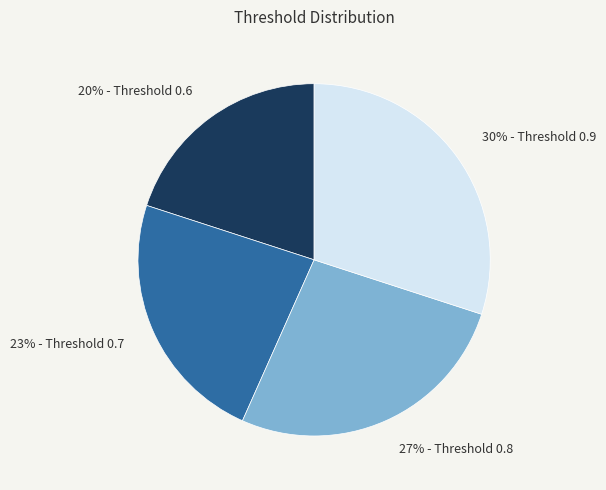

Is there a majority slice in this chart?

No